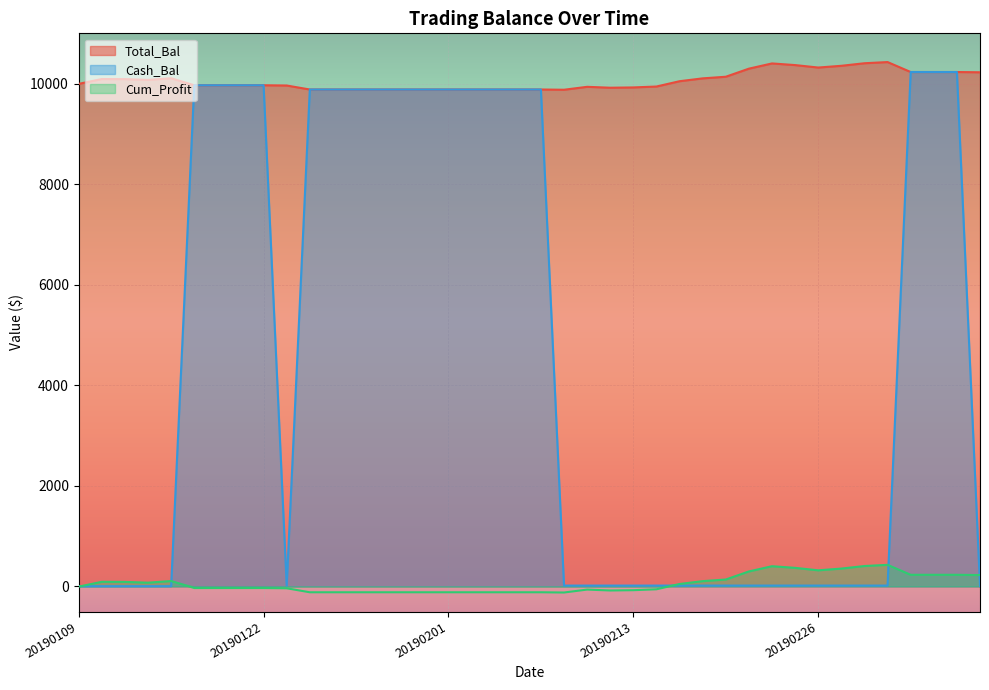

What is the value of the Cum_Profit point at the 21st from the left?

-117.0